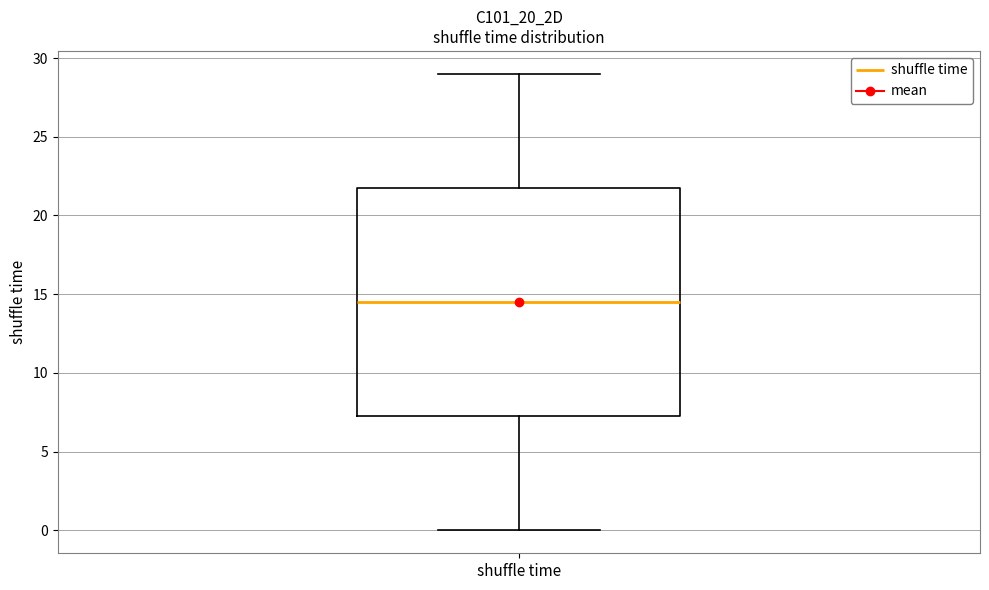

Transcribe this box plot: give where the median line is, the range the box spans, and where the two whiskers end, as read against the y-axis. The values are not printed on the chart, so give them approximately, as read against the axis.

median 14.5, box 7.5 to 22.0, whiskers 0.0 to 29.0